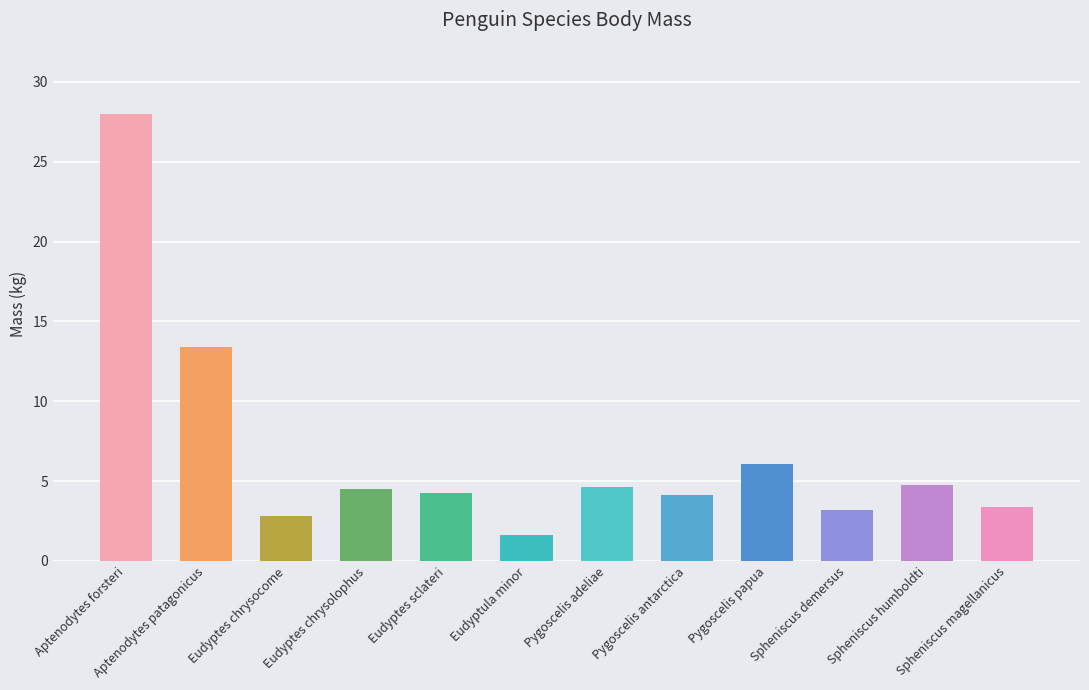

At which label is the value closest to 14?

Aptenodytes patagonicus